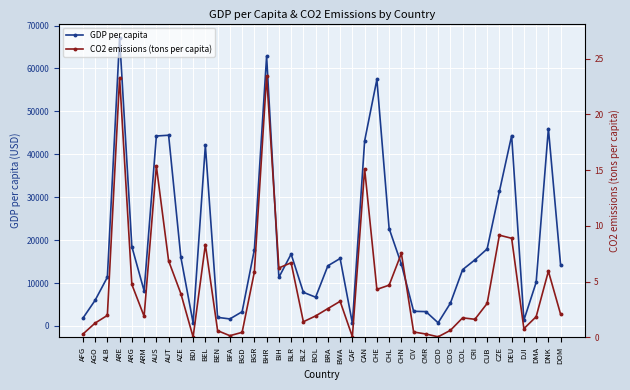

What is the sum of the CO2 emissions (tons per capita) values at COD and AFG?

0.4